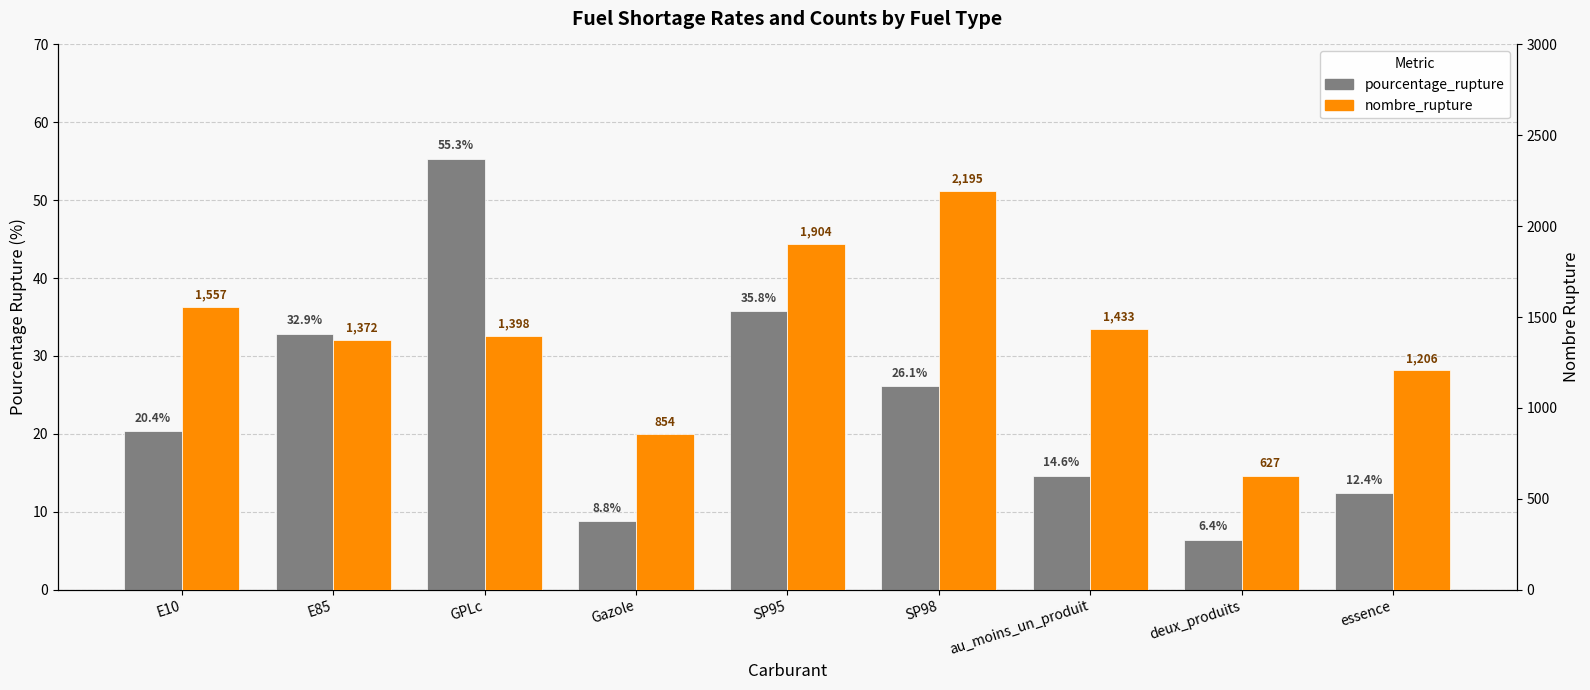

Rank the series by their average value, from lowest to highest.

pourcentage_rupture, nombre_rupture